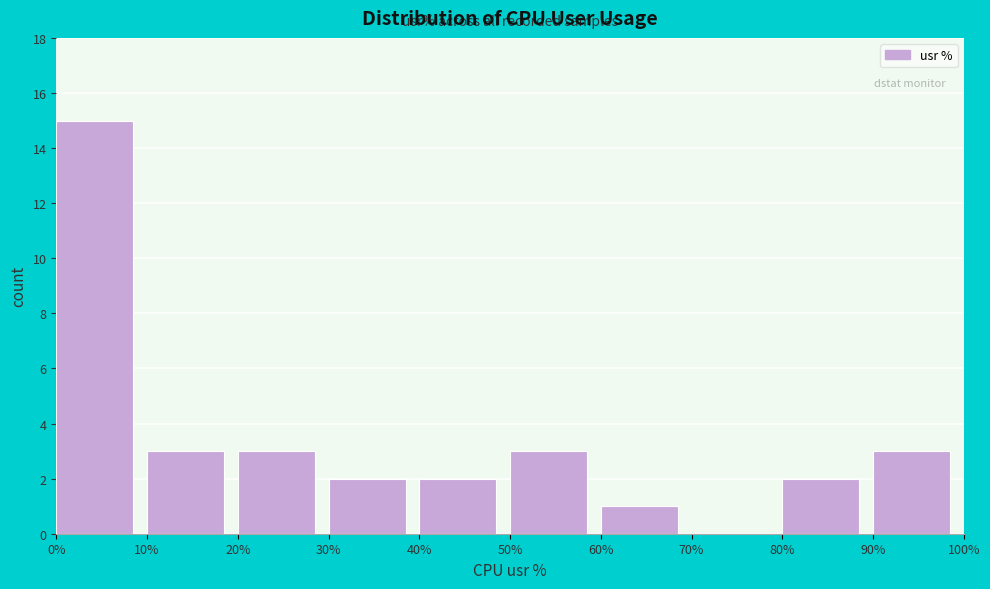

Reading left to right, list every bar in this chart as the range it spans on the x-axis followed by its height. The values are not printed on the chart, so give them approximately, as read against the axis.

0% to 10%: 15
10% to 20%: 3
20% to 30%: 3
30% to 40%: 2
40% to 50%: 2
50% to 60%: 3
60% to 70%: 1
70% to 80%: 0
80% to 90%: 2
90% to 100%: 3